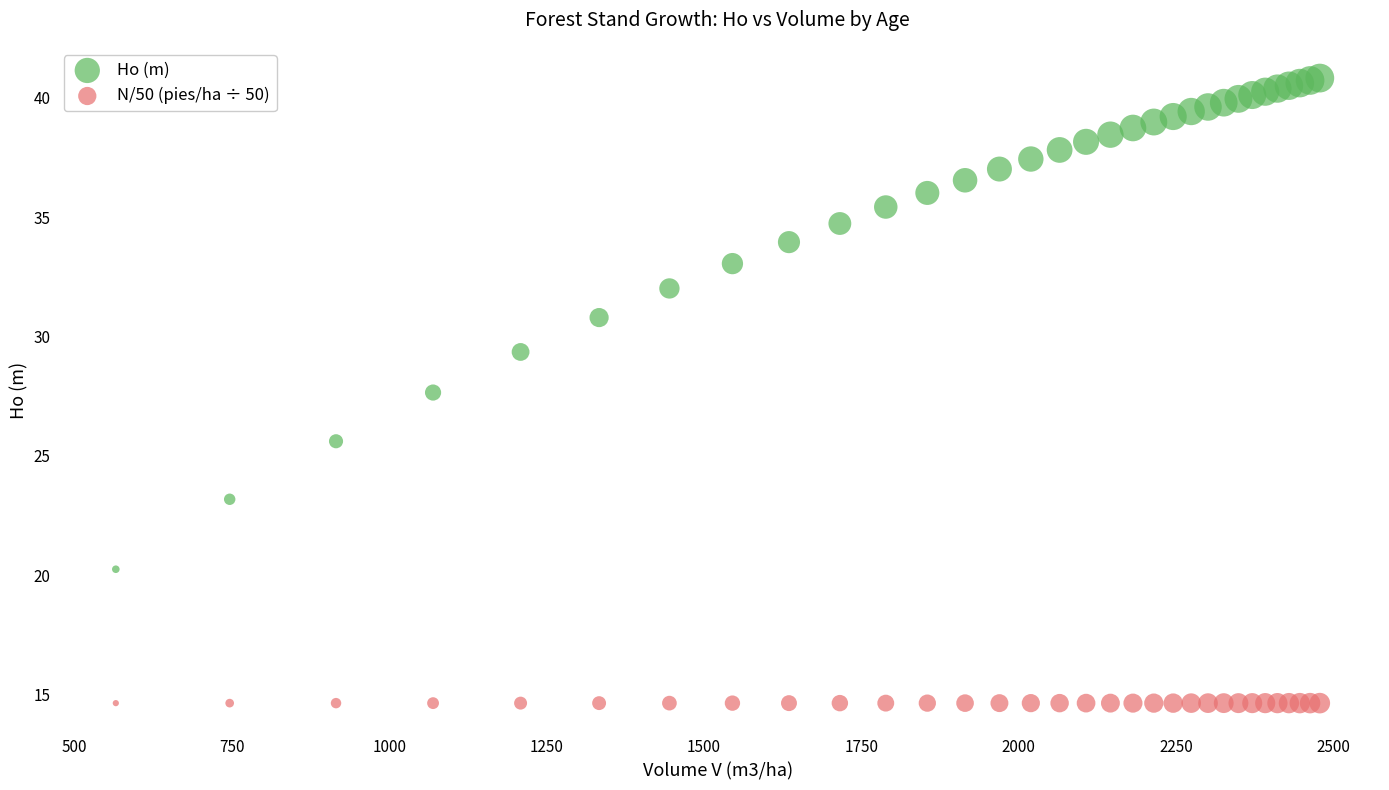

Which series reaches the minimum Y coordinate?

N/50 (pies/ha ÷ 50)